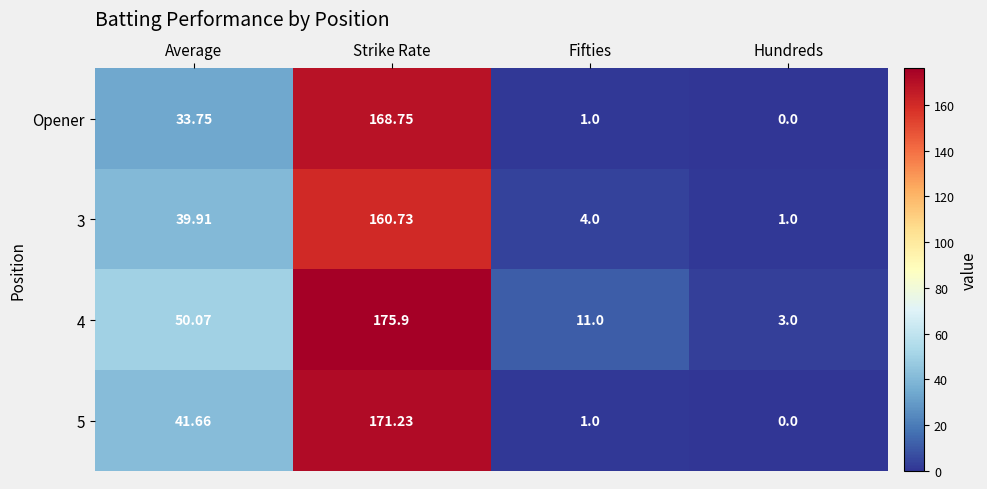

Between Average and Strike Rate, which series saw the biggest shift?

Opener